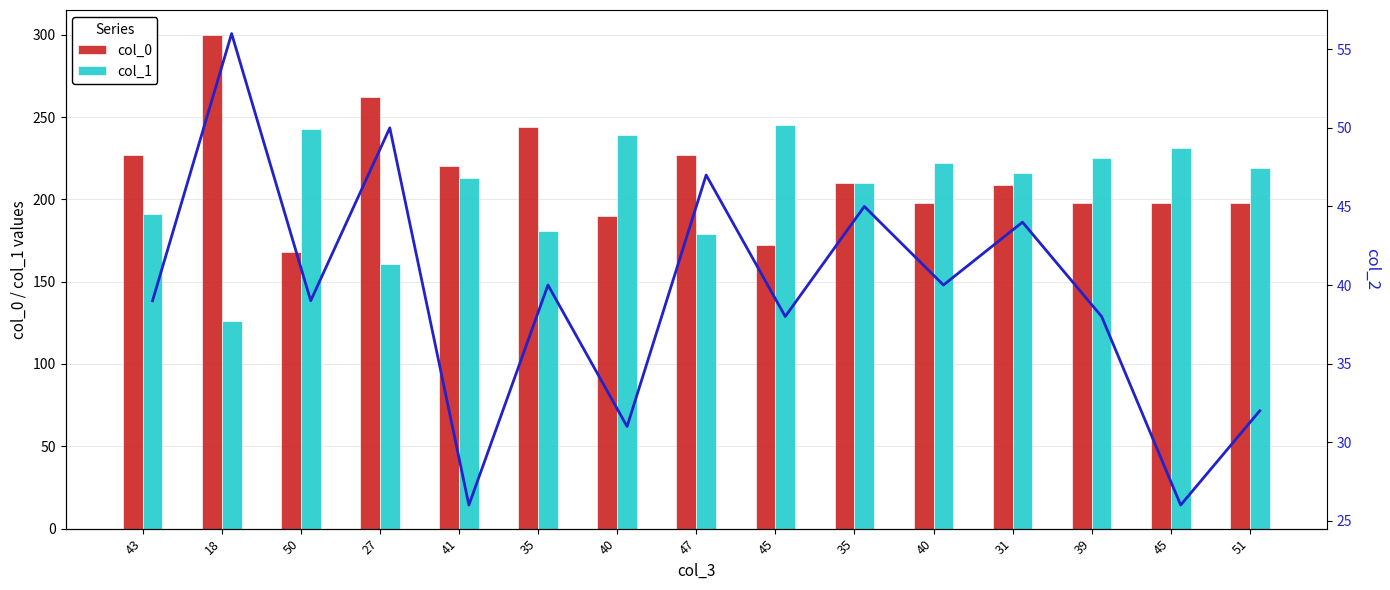

Which label corresponds to the smallest value in the chart?

41